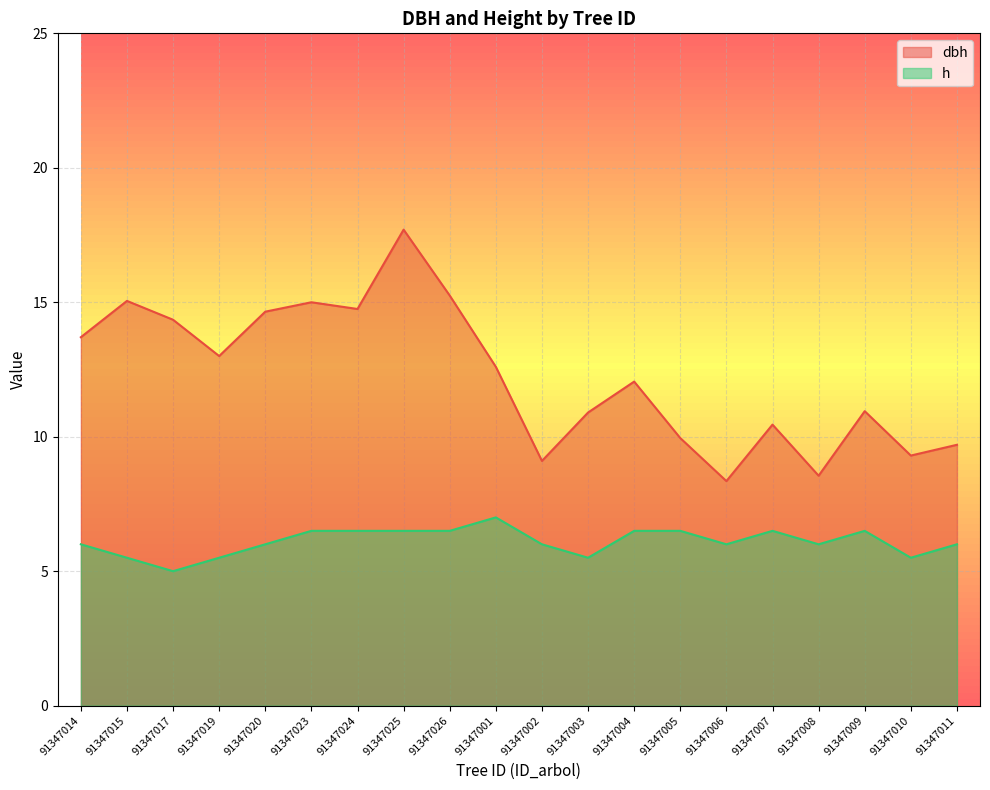

List the series in order of their overall mean, highest first.

dbh, h